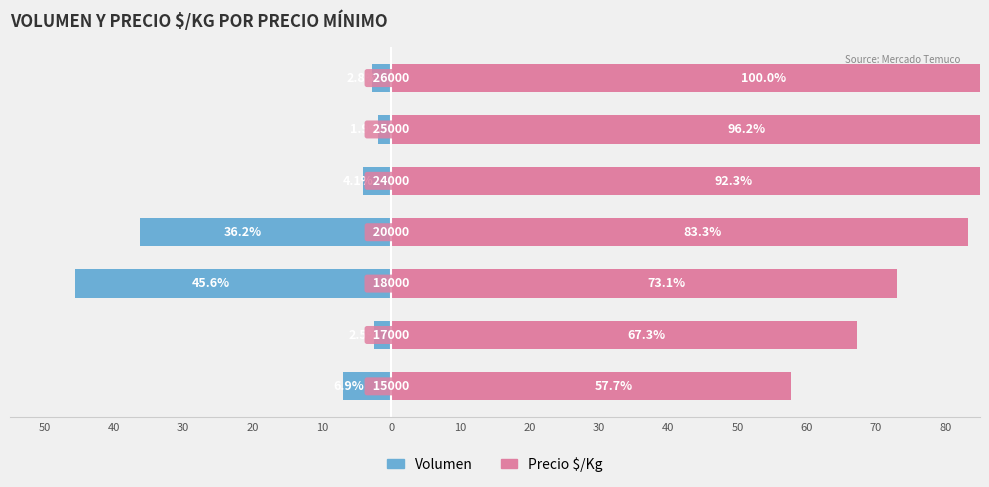

What are all the series names shown in the legend?

Volumen, Precio $/Kg